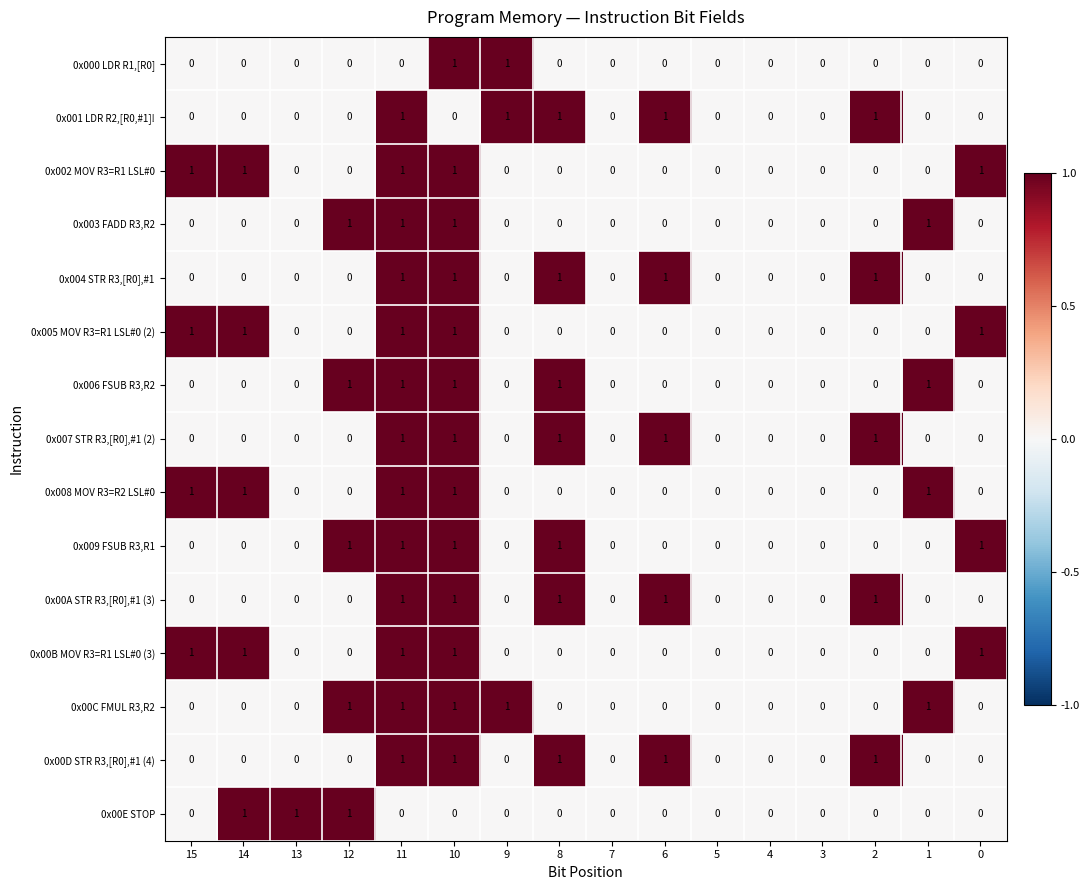

Is it true that 0x00B MOV R3=R1 LSL#0 (3) equals 0 at 8?

True